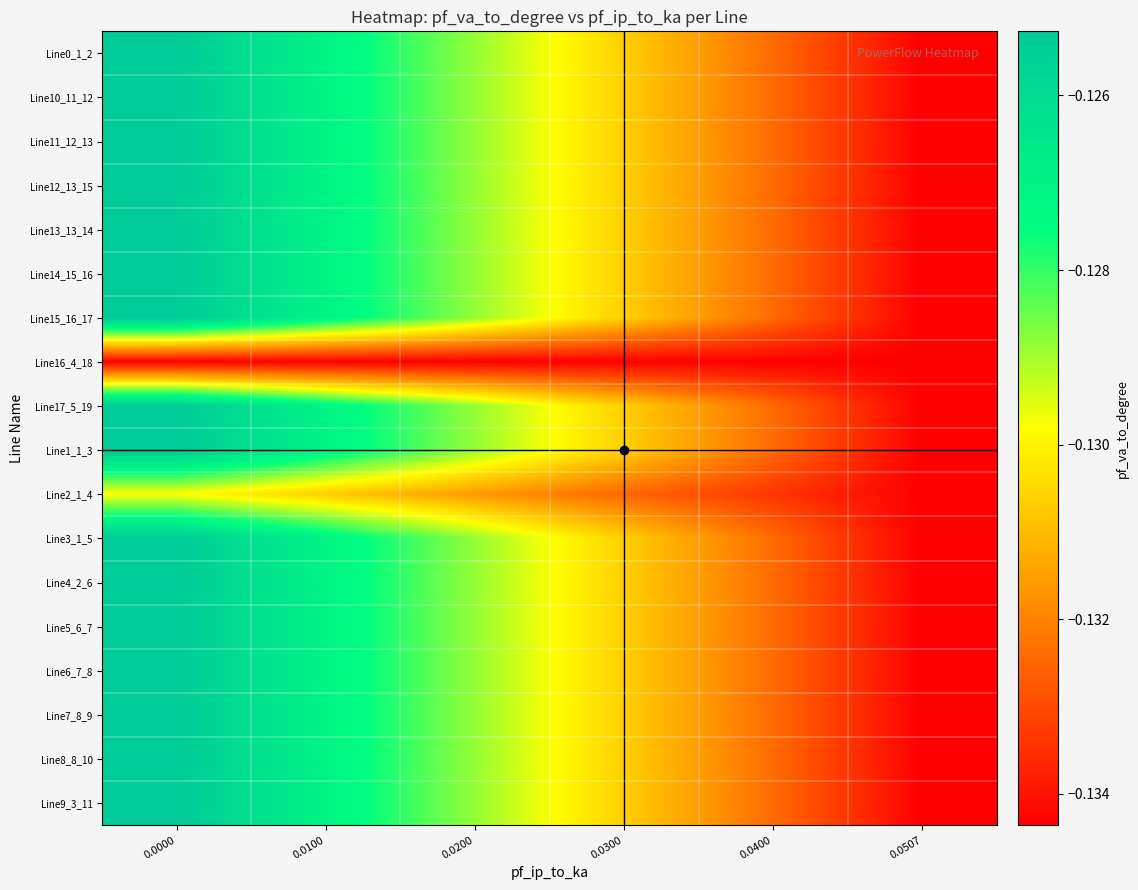

What is the total value across all series at 0.0400?

-2.4